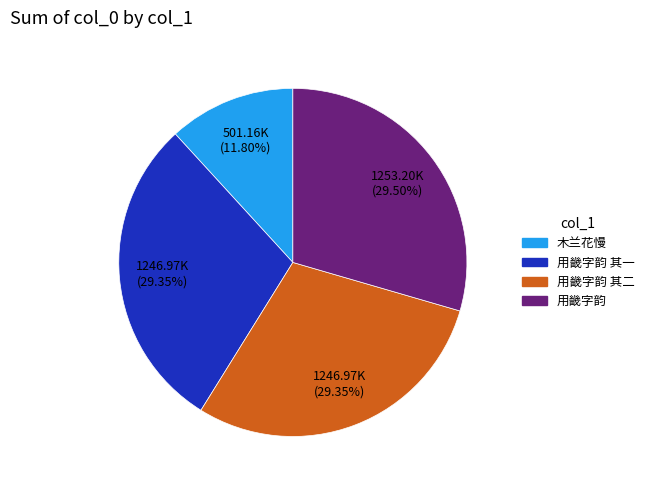

How many slices are in this pie chart?

4